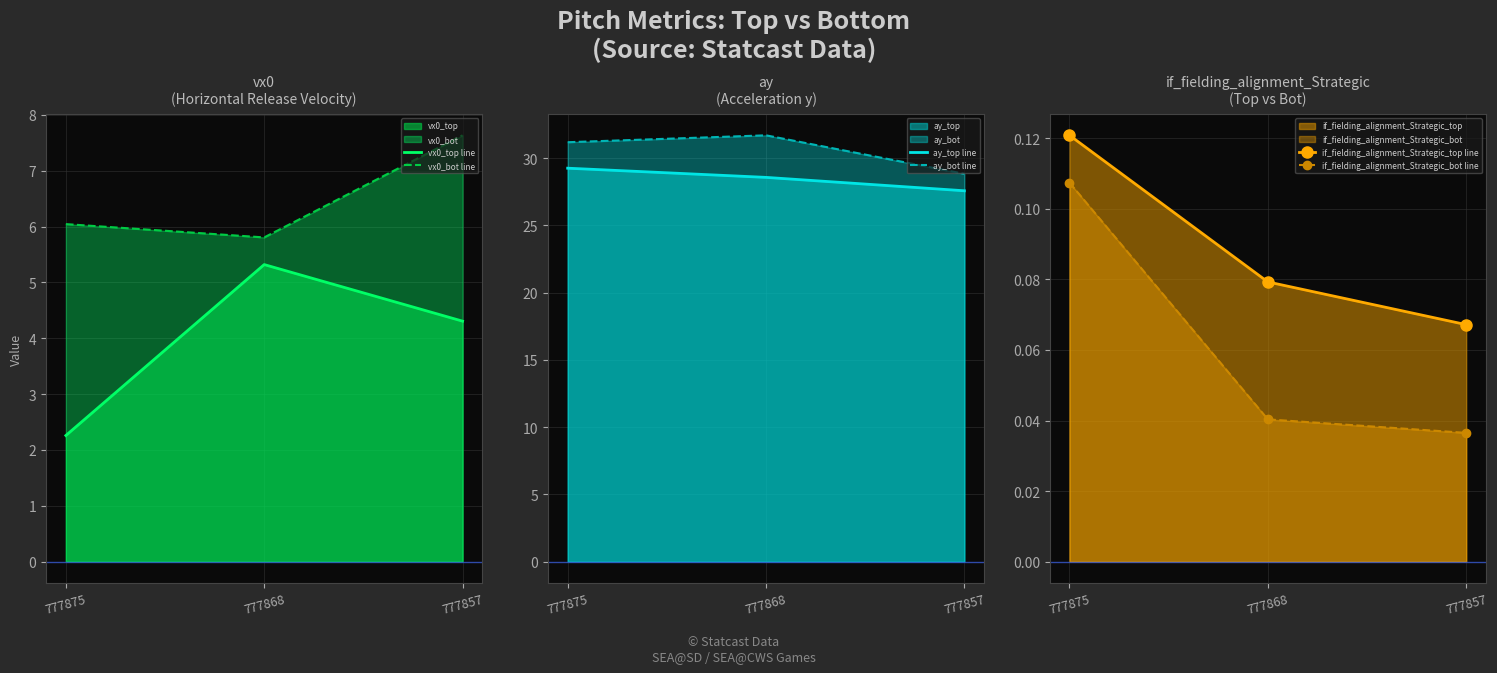

At which category does the chart reach its peak across all series?

777868